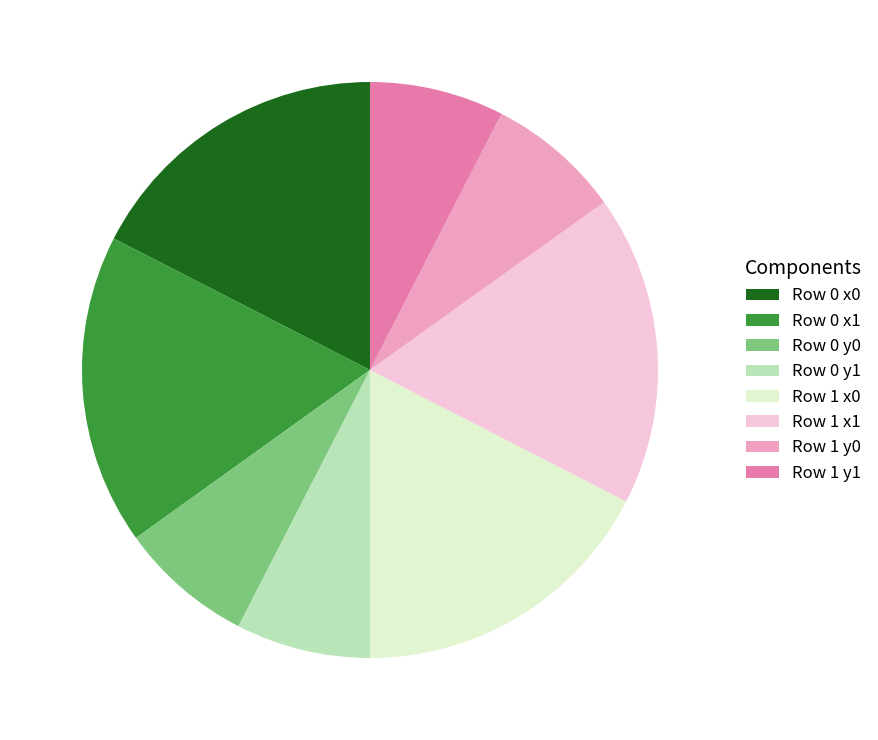

Combined, do Row 1 y1 and Row 1 x1 account for over 50%?

No